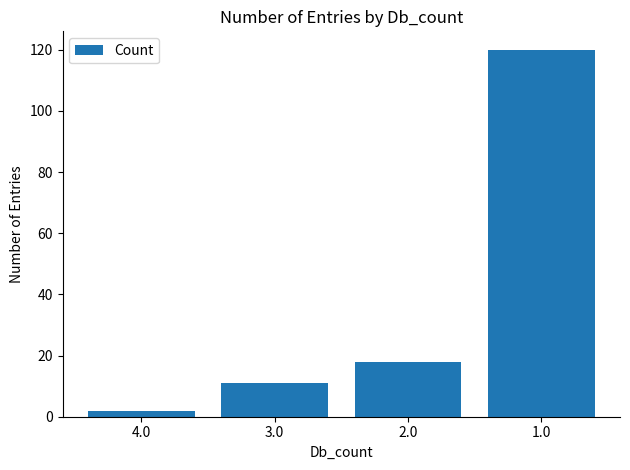

What is the label of the 4th bar from the right?

4.0